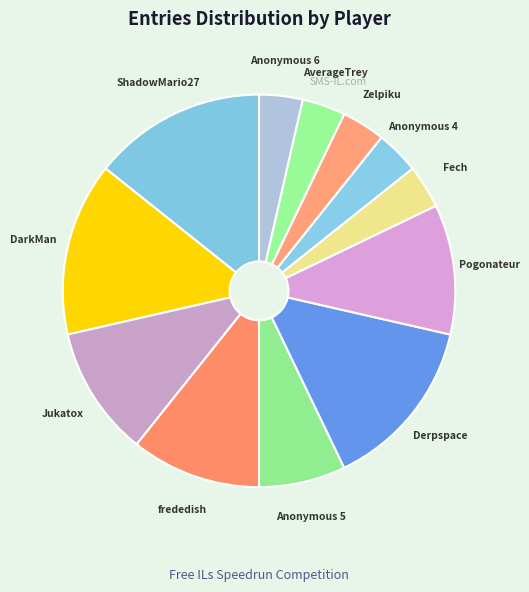

The Fech slice represents 4% of the pie. True or false?

True